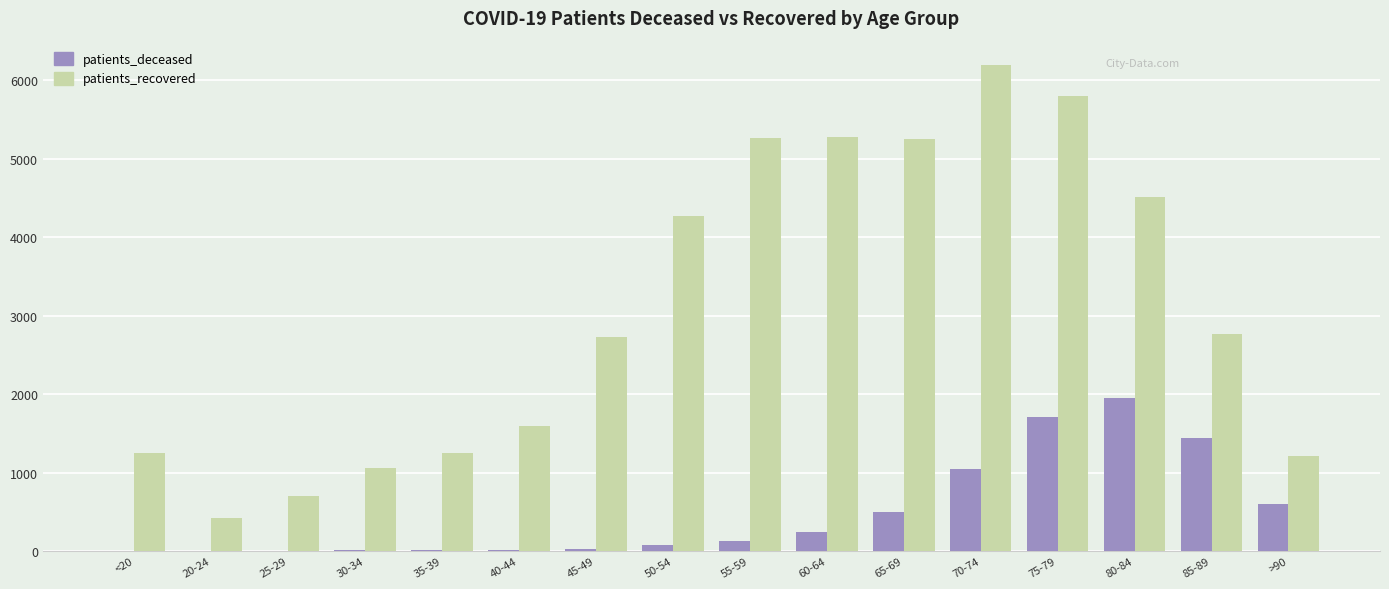

What is the total value across all series at 80-84?

6465